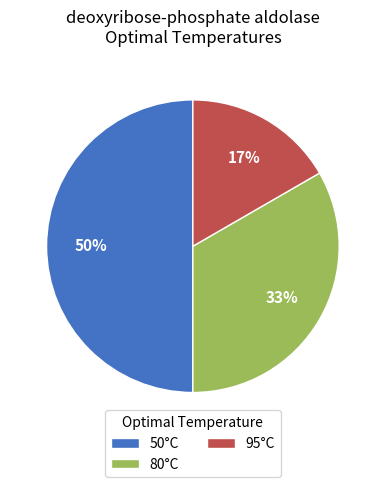

Do 95°C and 50°C together represent more than half of the pie?

Yes